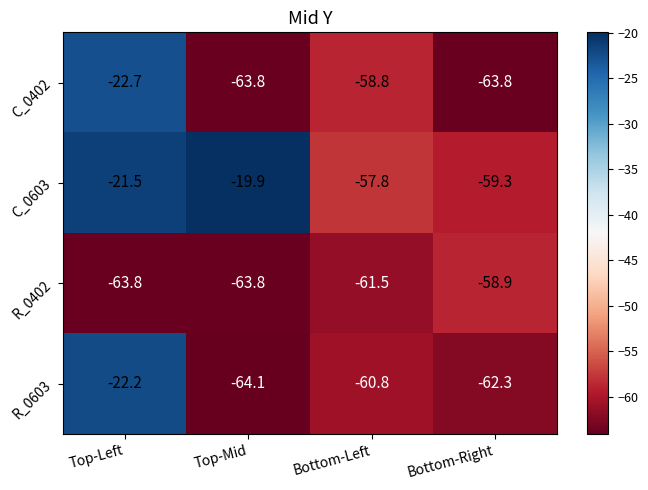

At which category is the sum across all series the highest?

Top-Left